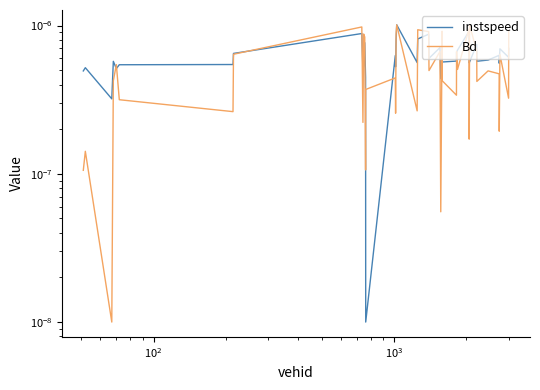

Is it true that Bd equals 0.0 at 18?

False